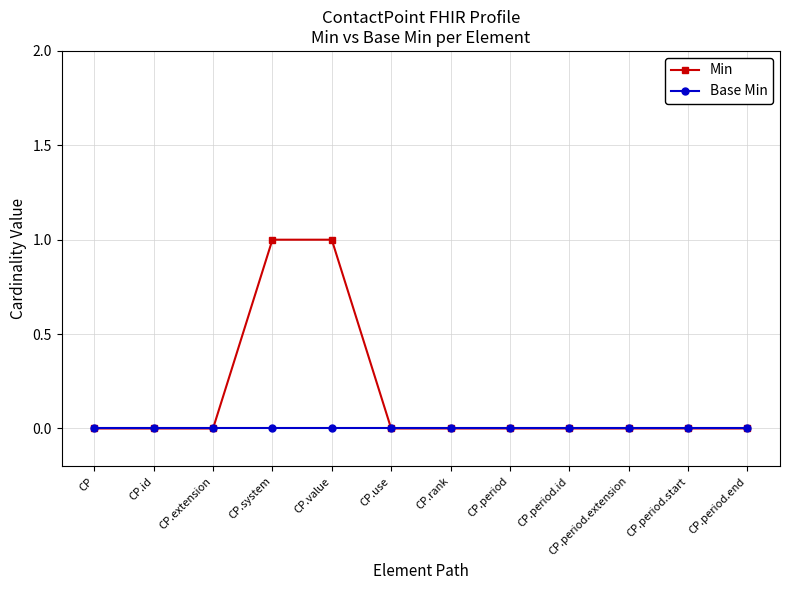

The Min series shows 0 at CP. True or false?

True